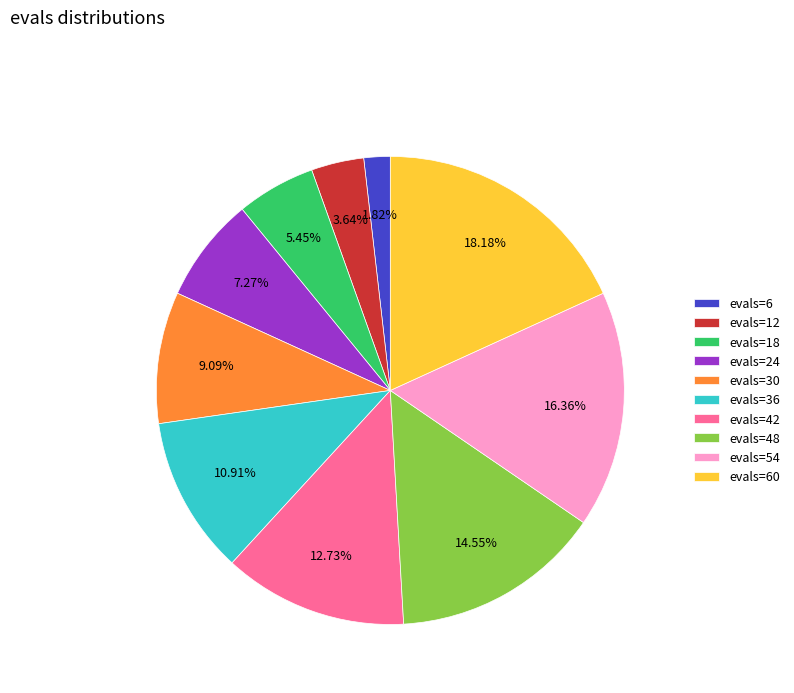

Count the number of slices in the pie.

10